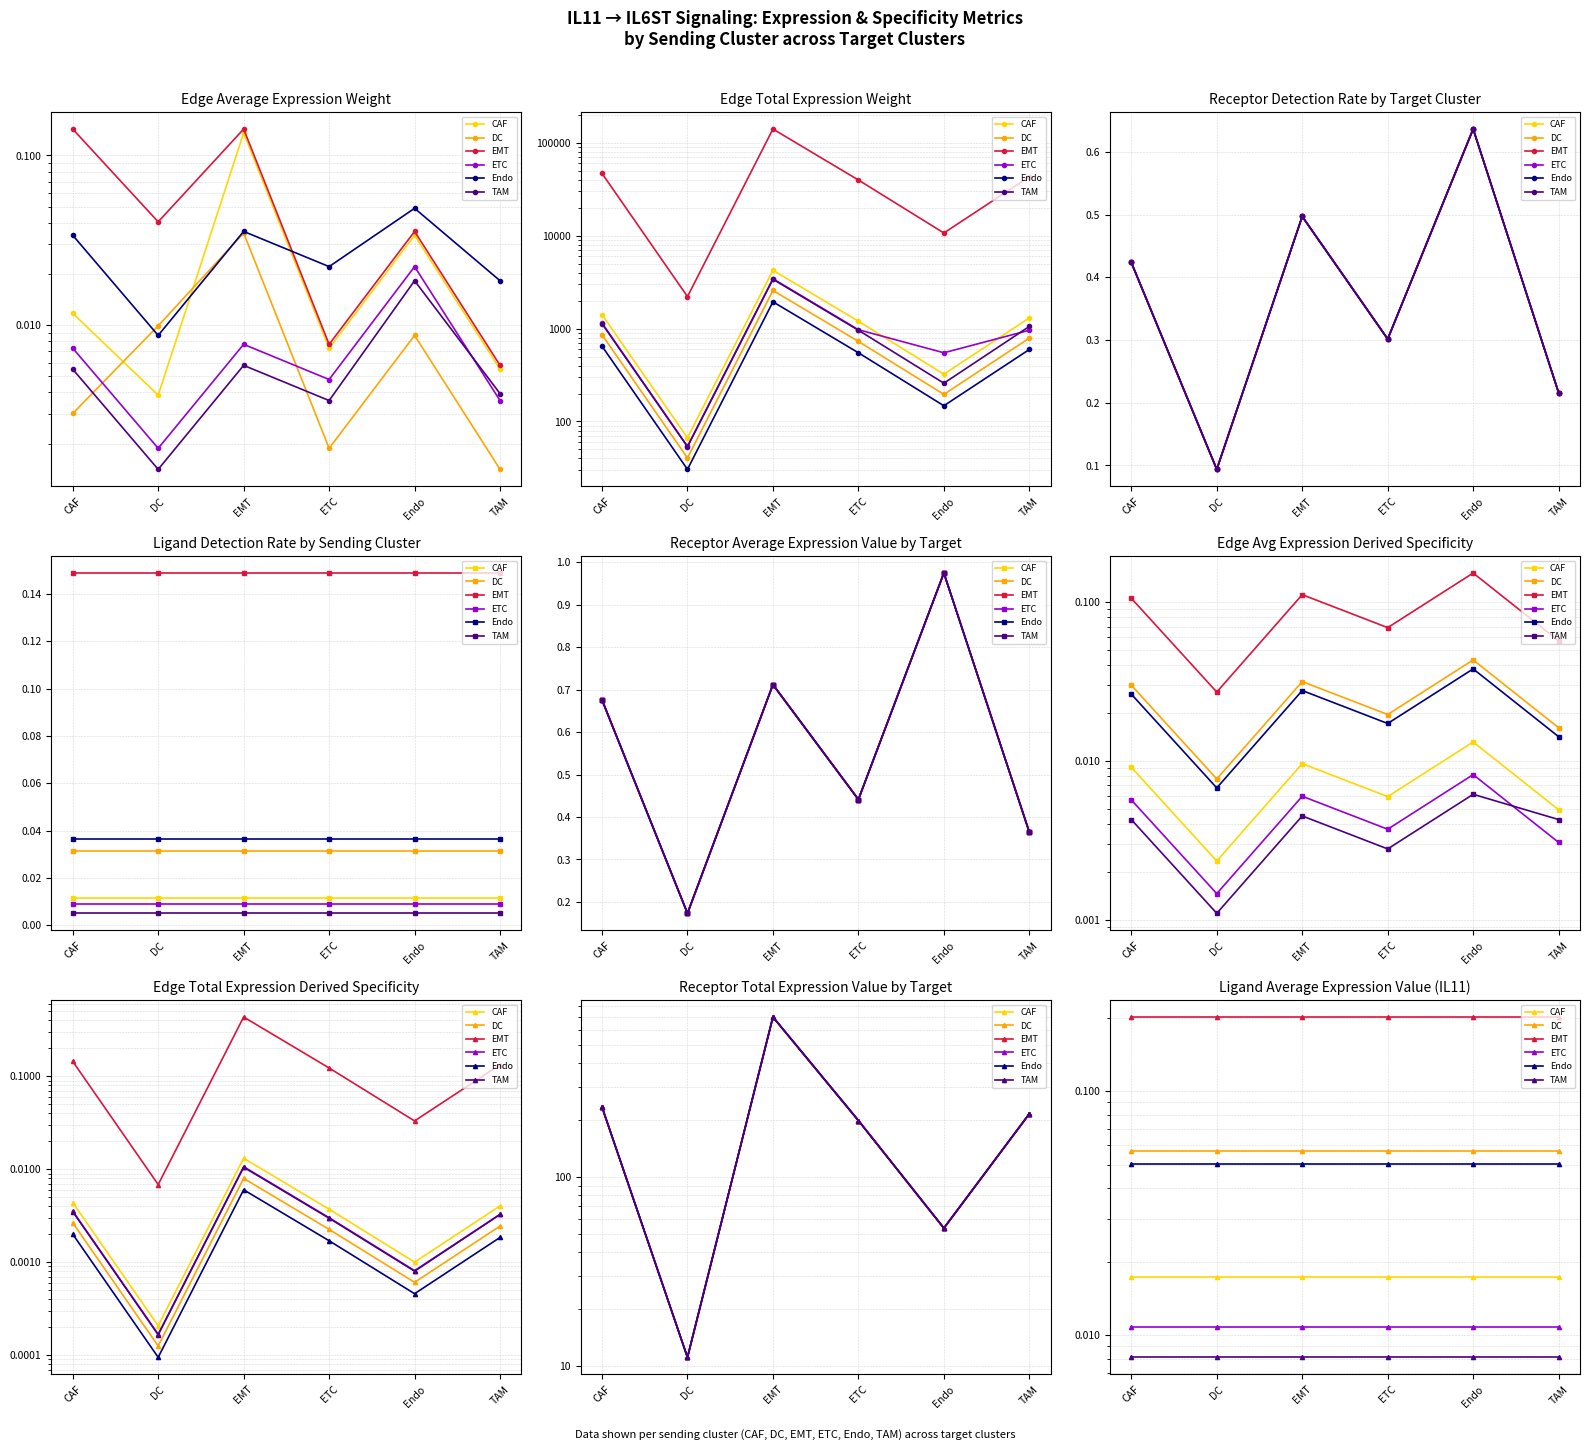

True or false: Endo has more than 0 interior local peaks.

False